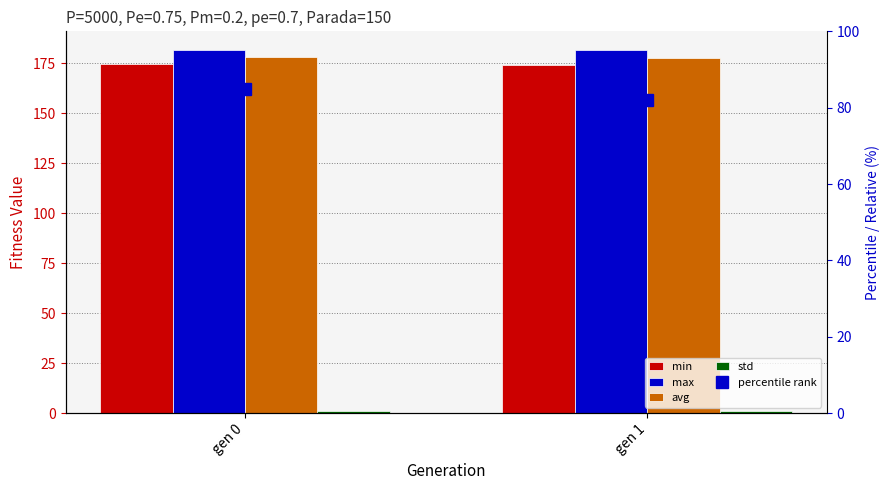

Is it true that percentile rank equals 117.3 at gen 0?

False